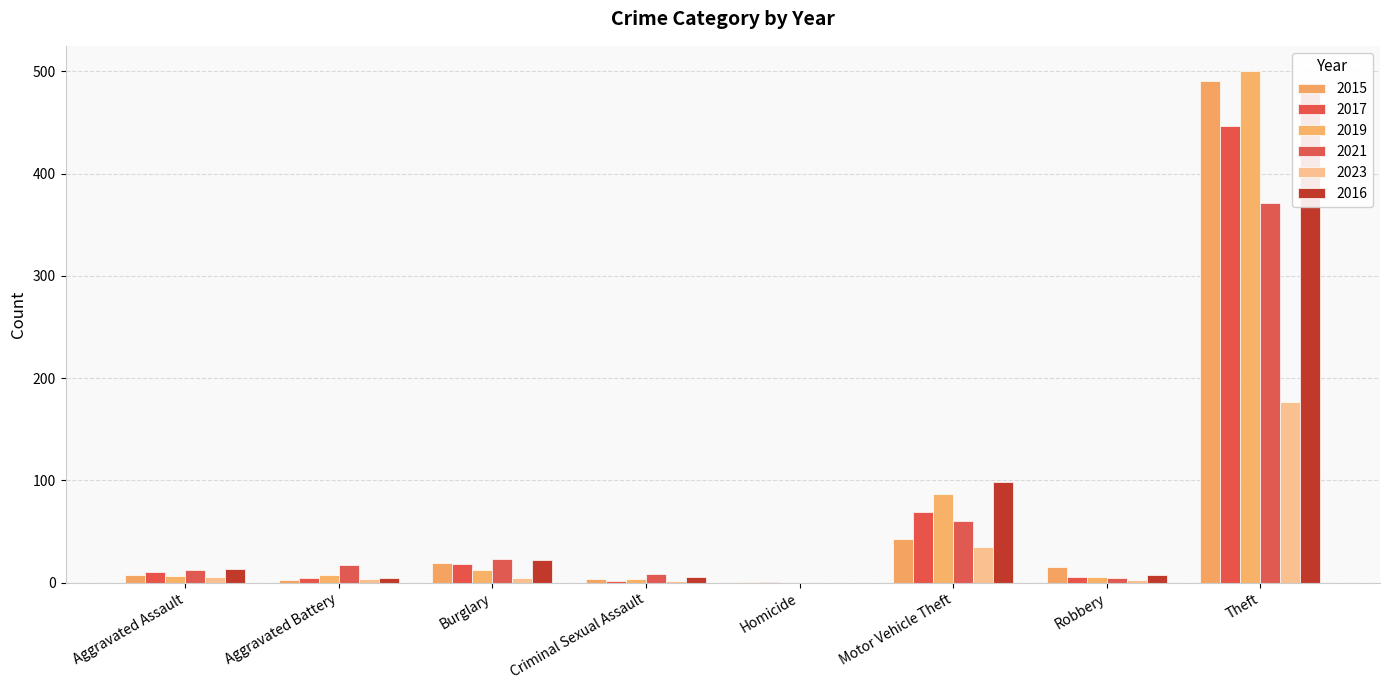

The 2019 series shows 40 at Motor Vehicle Theft. True or false?

False